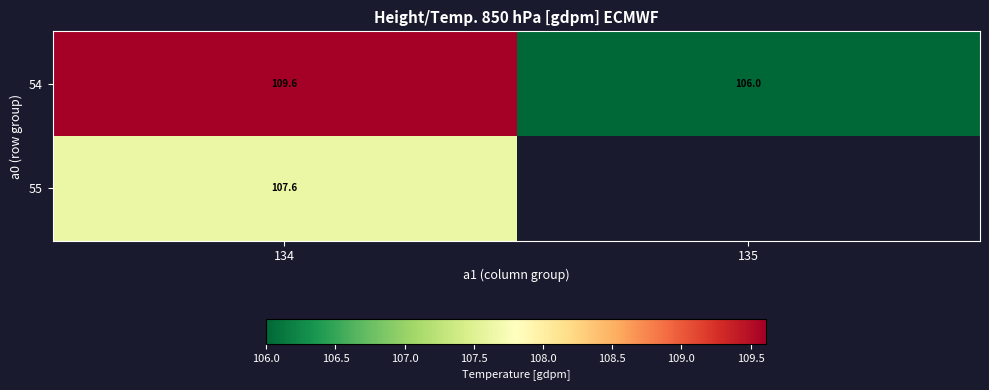

Is the value of 55 at 134 greater than the value of 54 at 135?

Yes